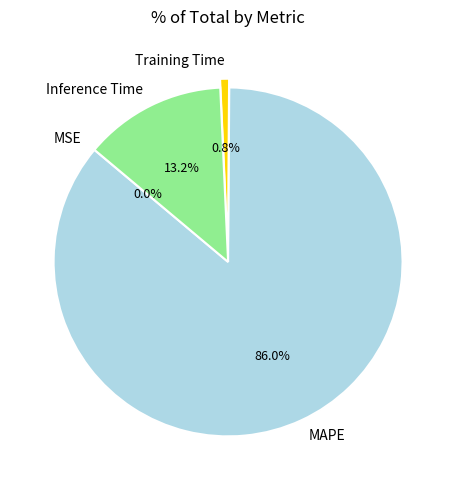

True or false: Inference Time accounts for 6% of the total.

False